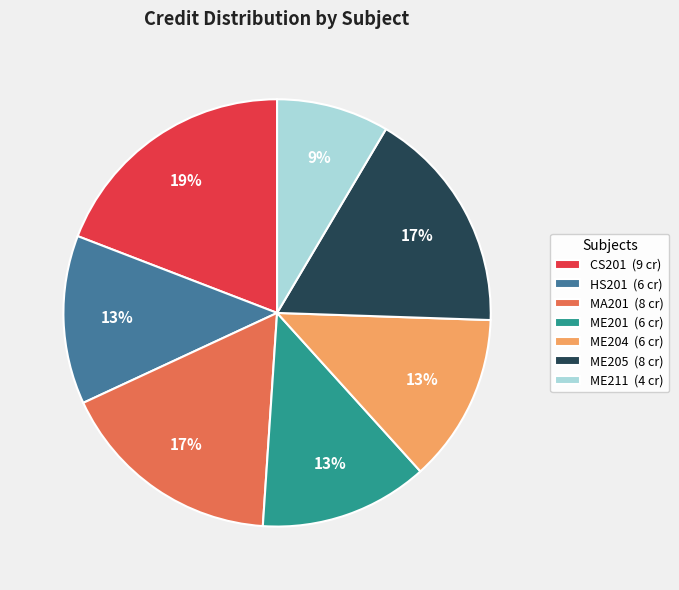

Is ME205 the majority of the pie?

No